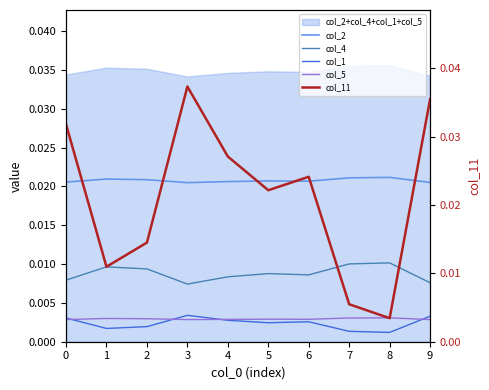

Rank the series at 5 from highest to lowest value.

col_11, col_2, col_4, col_5, col_1